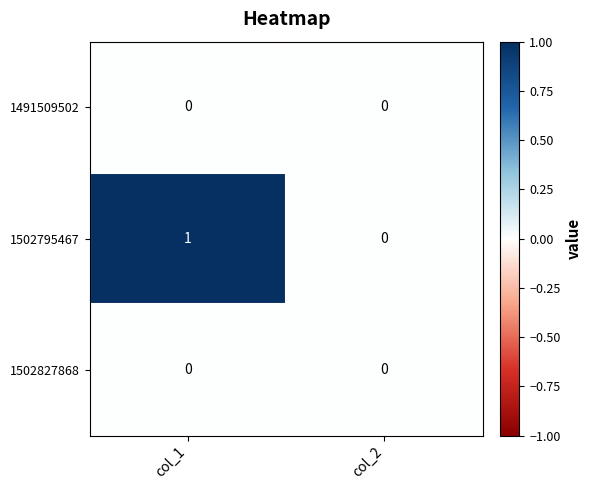

Which label corresponds to the largest value in the chart?

col_1